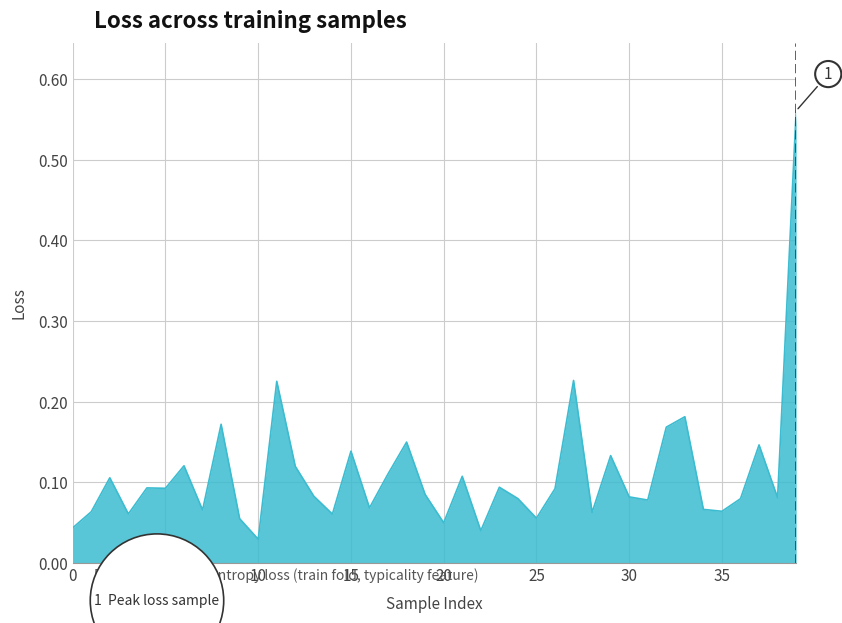

Does the chart display data point markers on the line(s)?

No